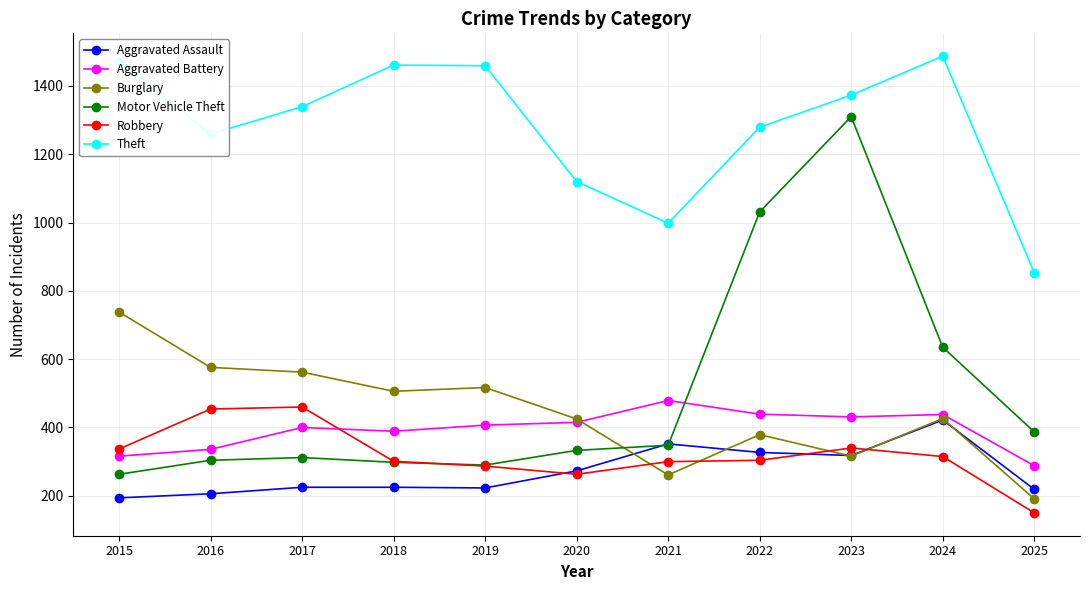

Which series has the widest spread of values?

Motor Vehicle Theft